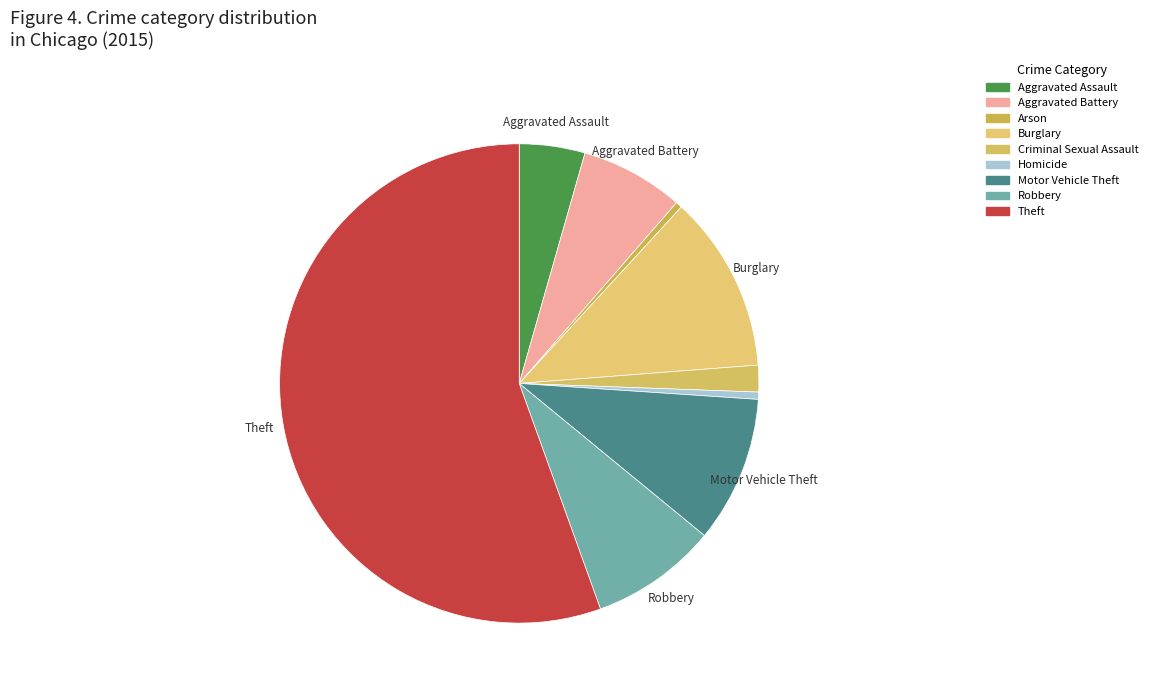

Does any single category account for the majority?

Yes